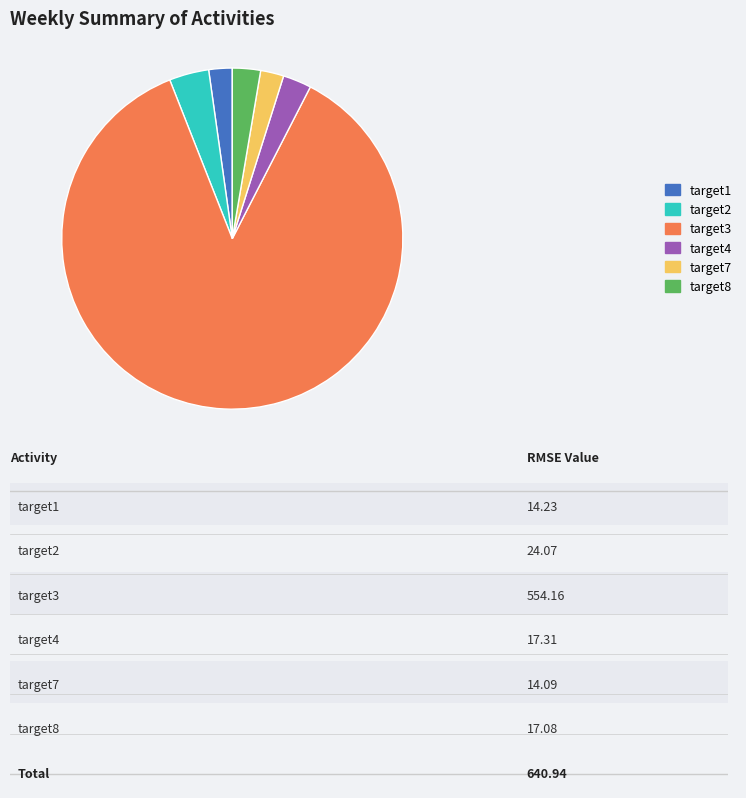

Does target3 account for over 50% of the chart?

Yes